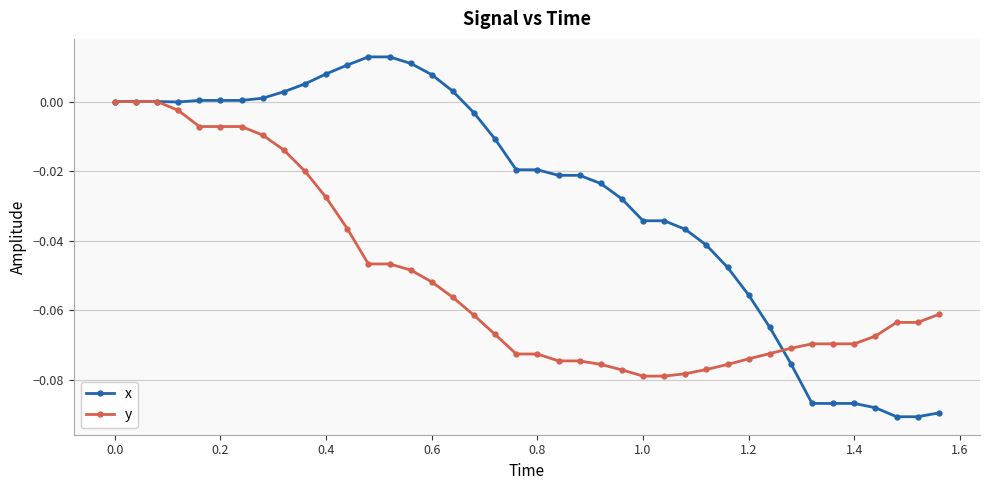

How many data points does each series have?

40